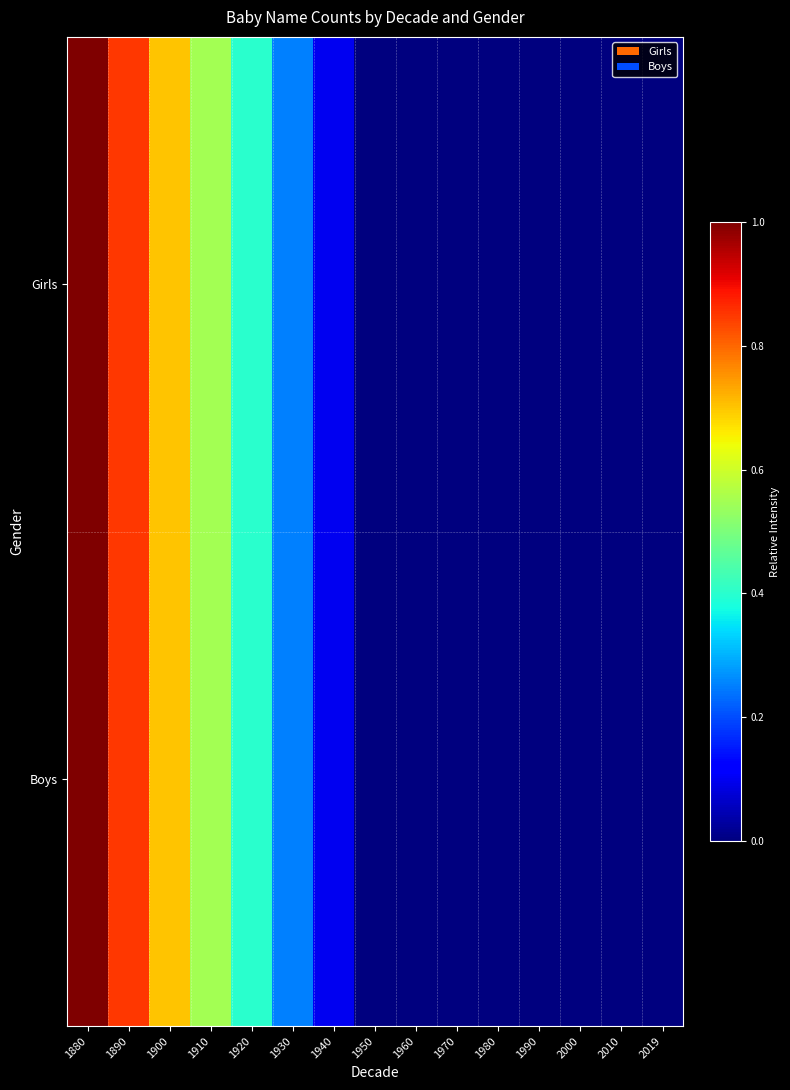

Reading left to right, list all the values displayed in this chart.

Girls: 1880=1.0	1890=0.8	1900=0.7	1910=0.6	1920=0.4	1930=0.2	1940=0.1	1950=0.0	1960=0.0	1970=0.0	1980=0.0	1990=0.0	2000=0.0	2010=0.0	2019=0.0
Boys: 1880=1.0	1890=0.8	1900=0.7	1910=0.6	1920=0.4	1930=0.2	1940=0.1	1950=0.0	1960=0.0	1970=0.0	1980=0.0	1990=0.0	2000=0.0	2010=0.0	2019=0.0